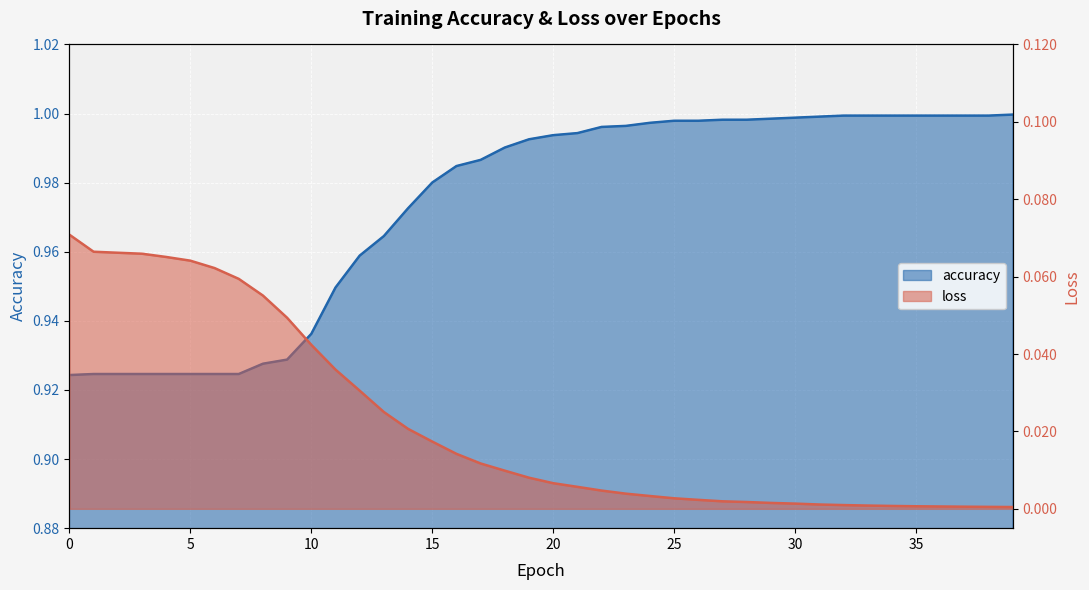

What is the difference between the highest and lowest values at 14?

1.0